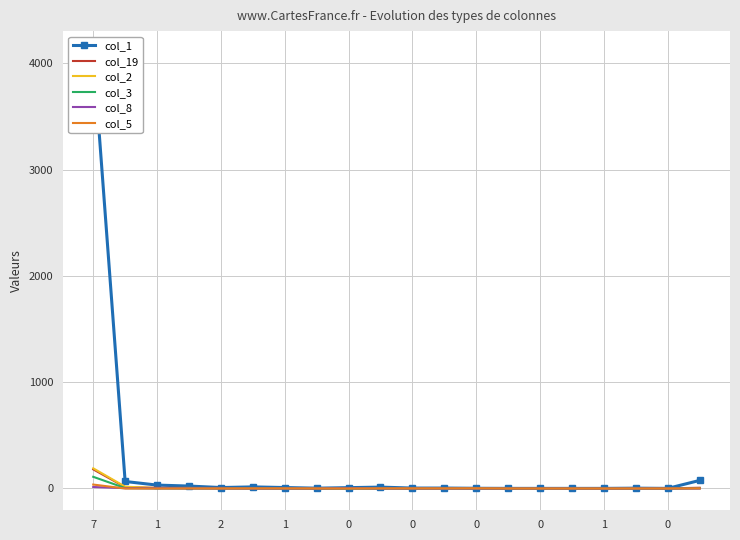

Which series has the largest range (max minus min)?

col_1